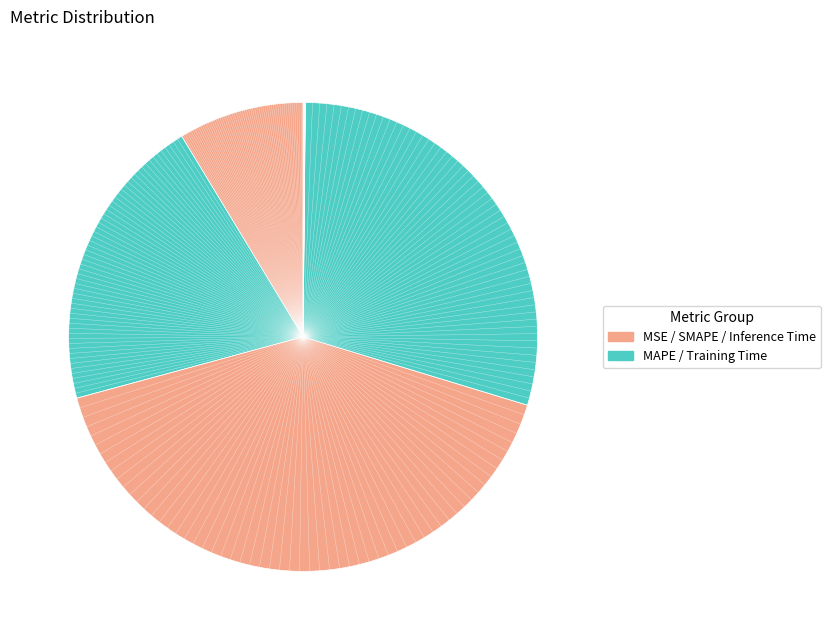

Rank the categories by value from highest to lowest.

SMAPE, Training Time, MAPE, MSE, Inference Time